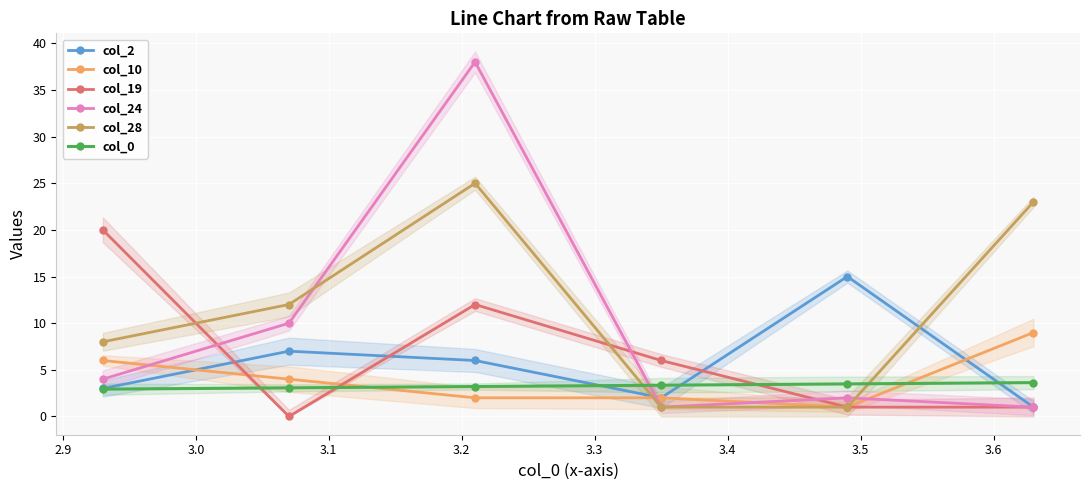

What is the value of the col_24 point at the 4th from the left?

1.0